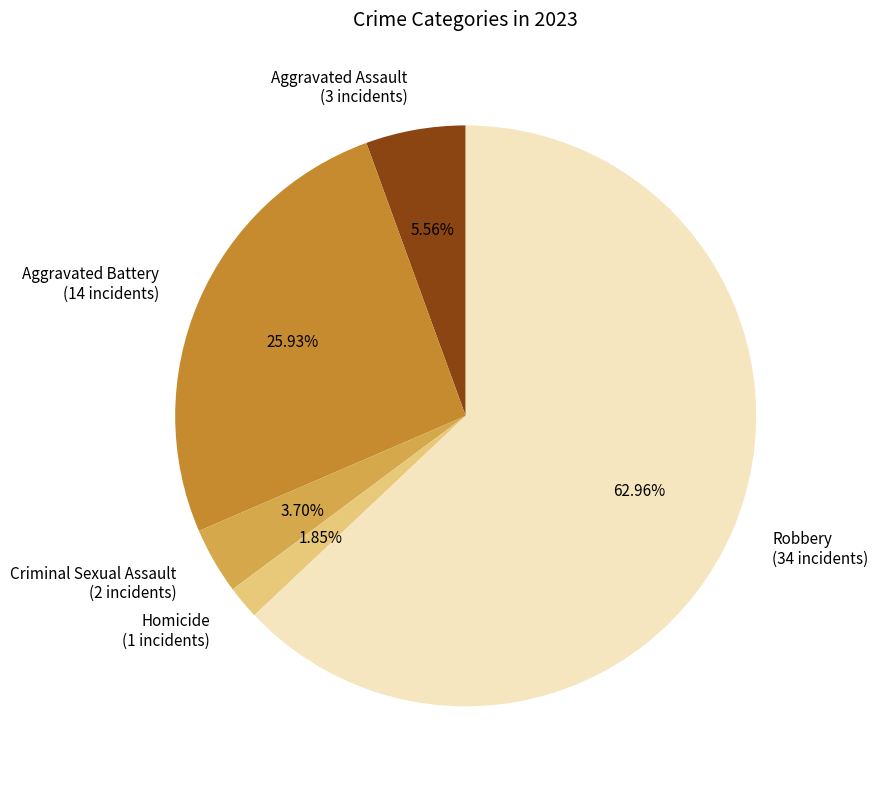

What percentage do Homicide and Criminal Sexual Assault together represent?

5.6%